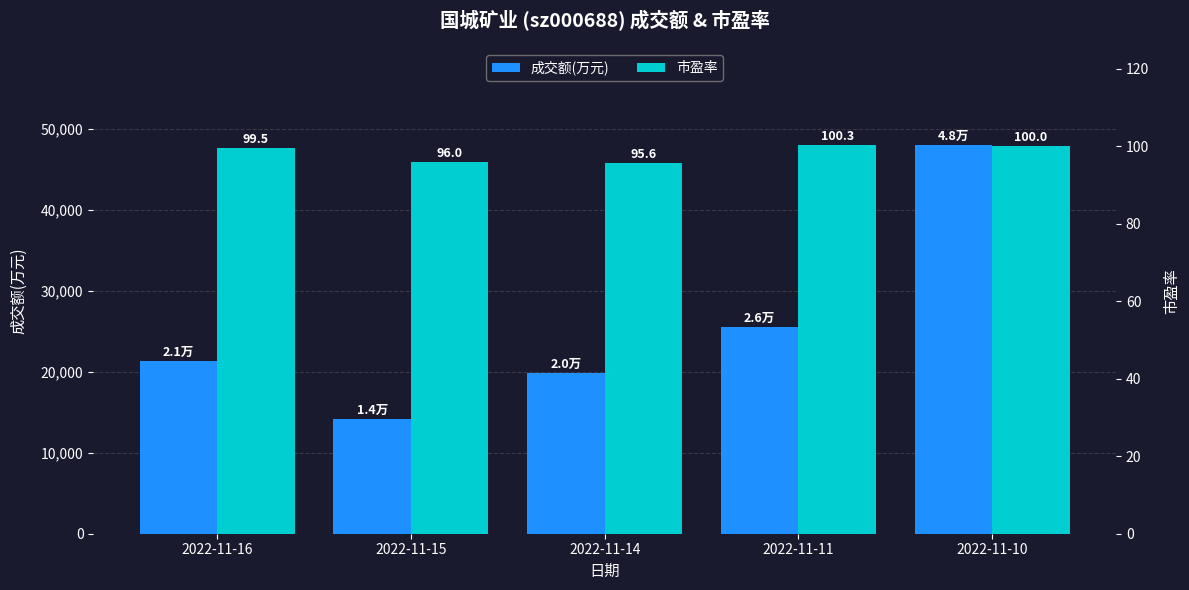

At which label does 市盈率 first exceed 99?

2022-11-16